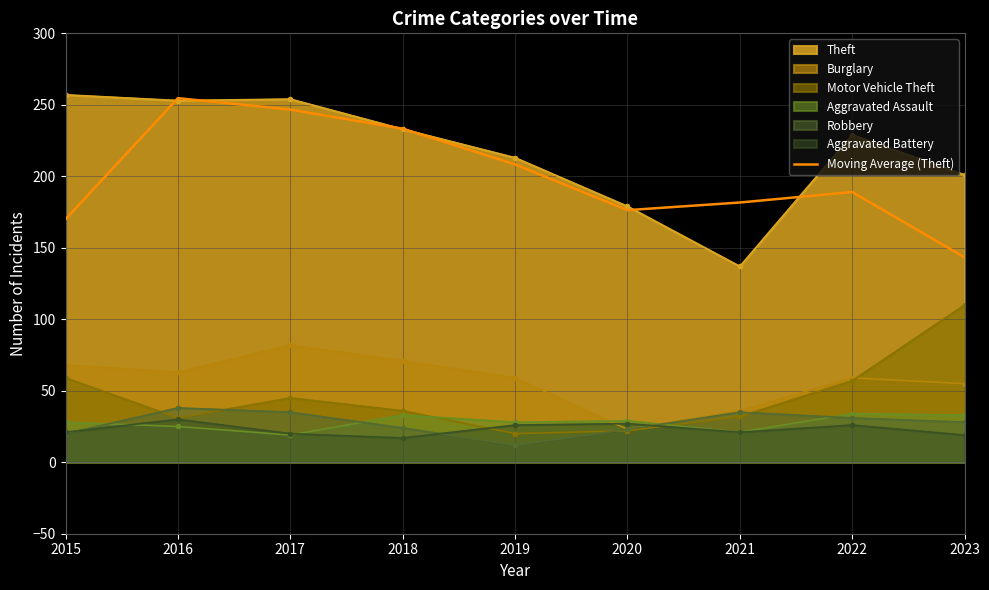

Which series changed the most between 2017 and 2020?

Theft